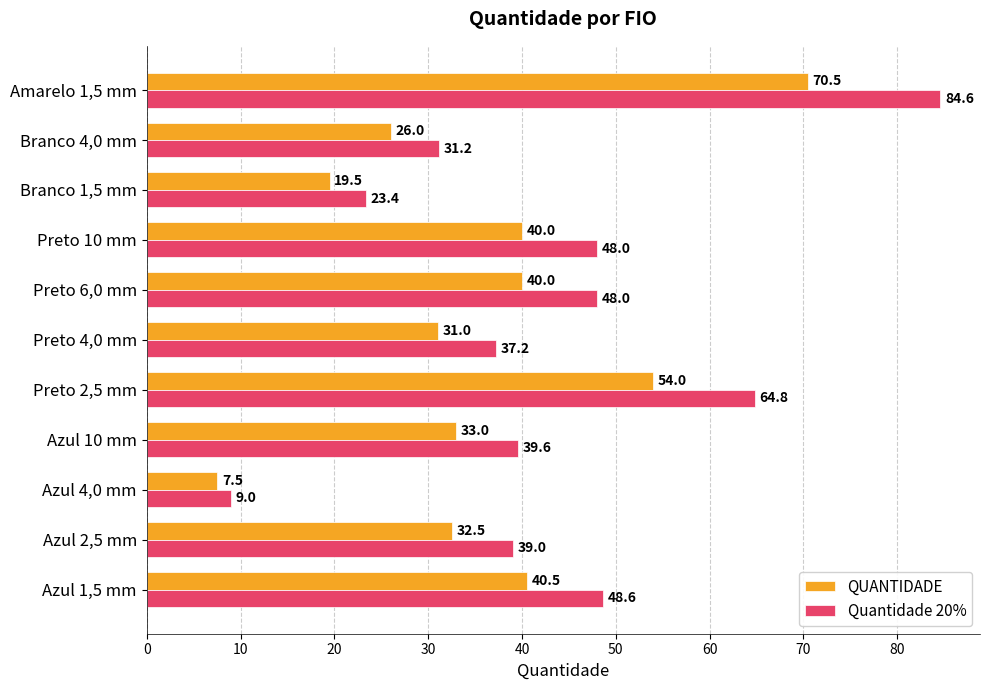

Which series has the widest spread of values?

Quantidade 20%